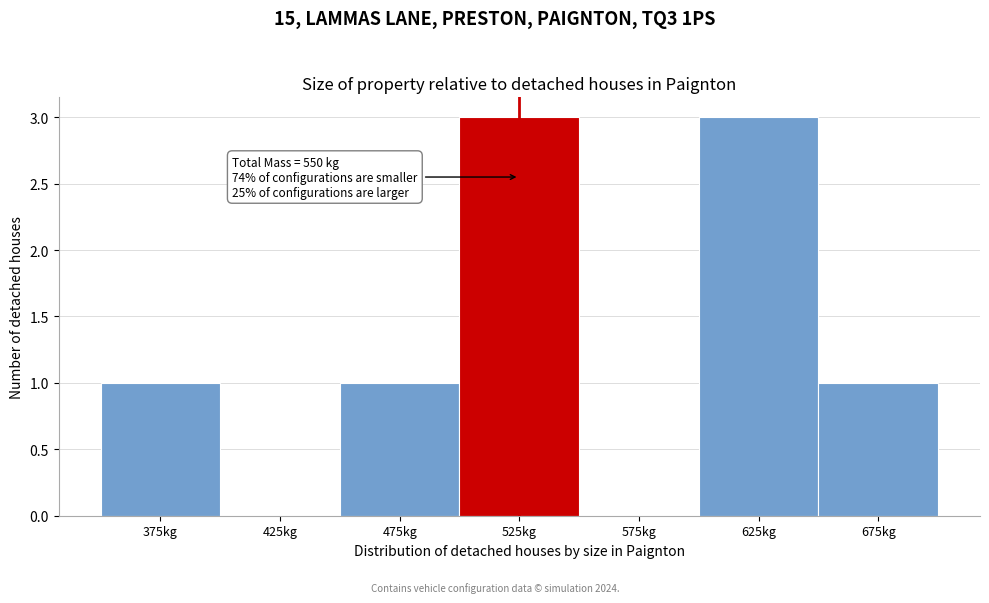

Reading left to right, extract all data points from this chart.

375kg=1	425kg=0	475kg=1	525kg=3	575kg=0	625kg=3	675kg=1